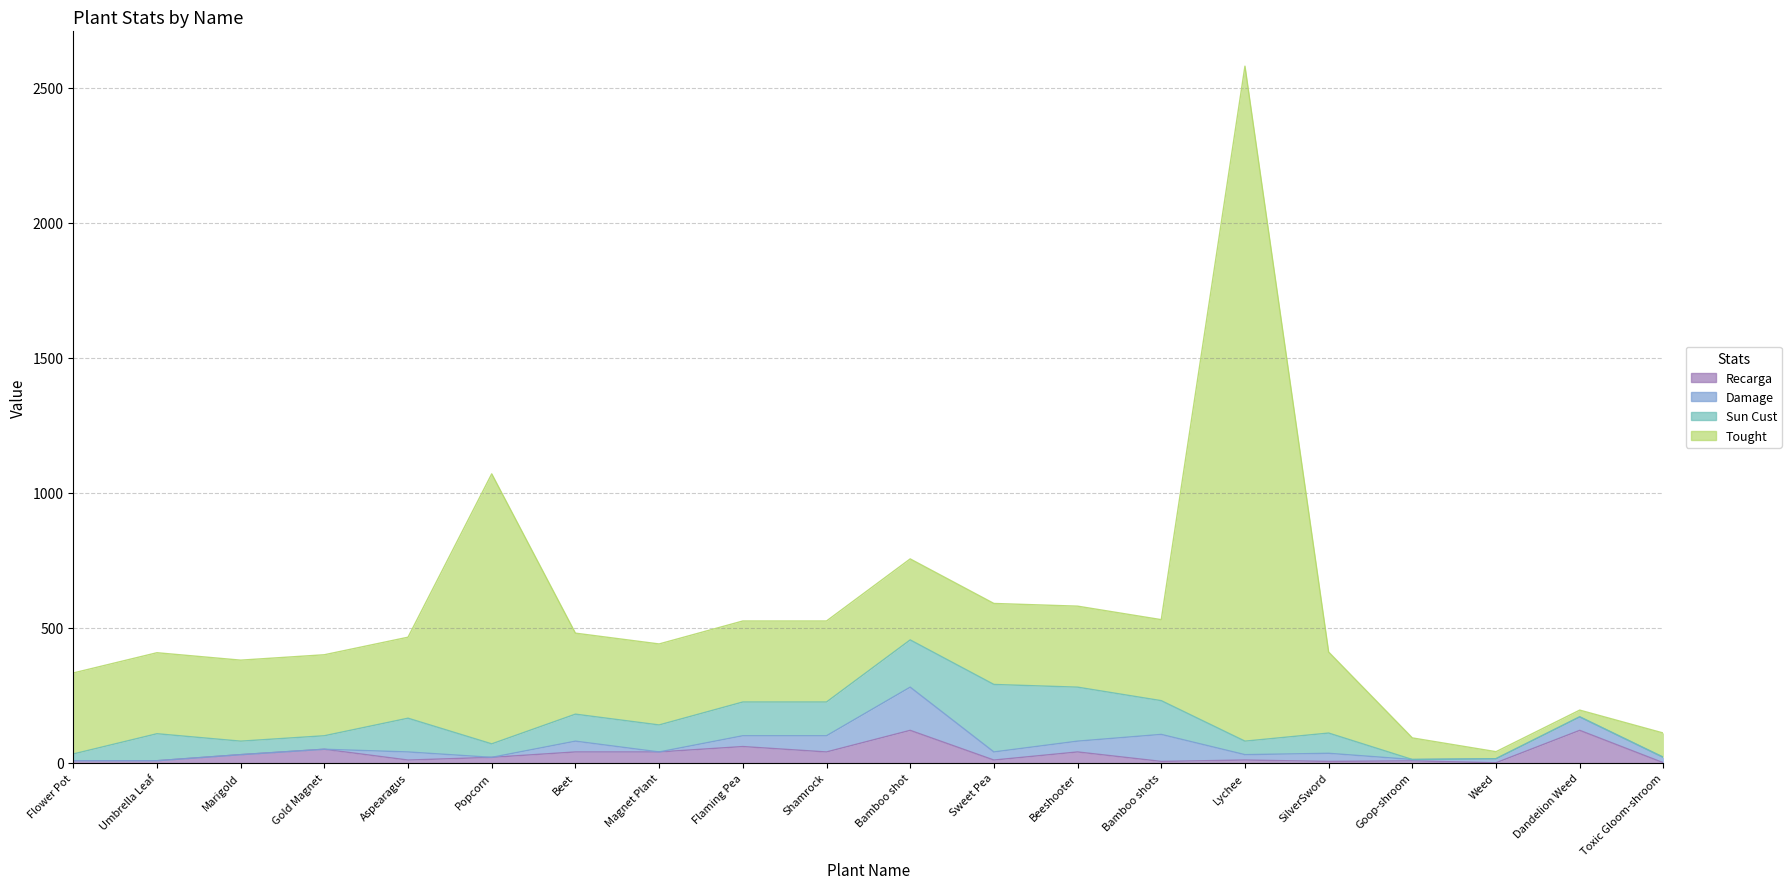

At which category is the sum across all series the highest?

Lychee